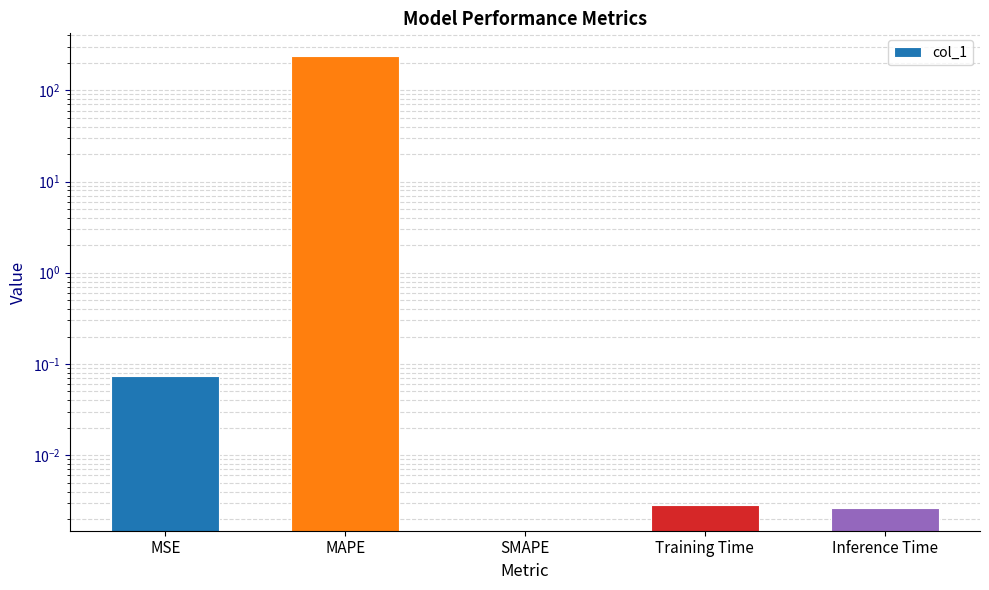

List the labels in order of value, largest first.

MAPE, MSE, Training Time, Inference Time, SMAPE